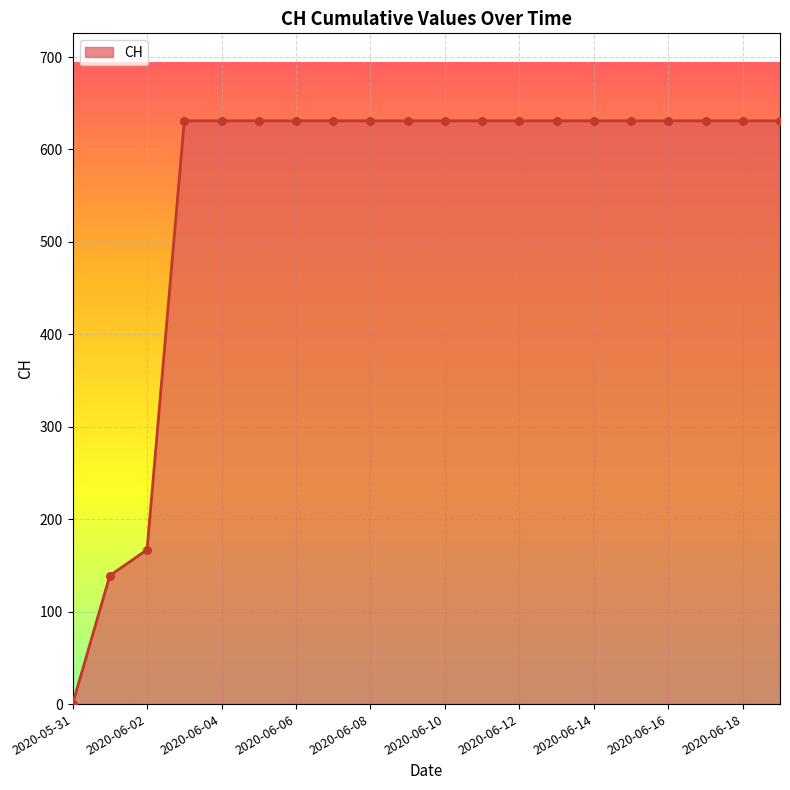

What is the greatest value displayed?

631